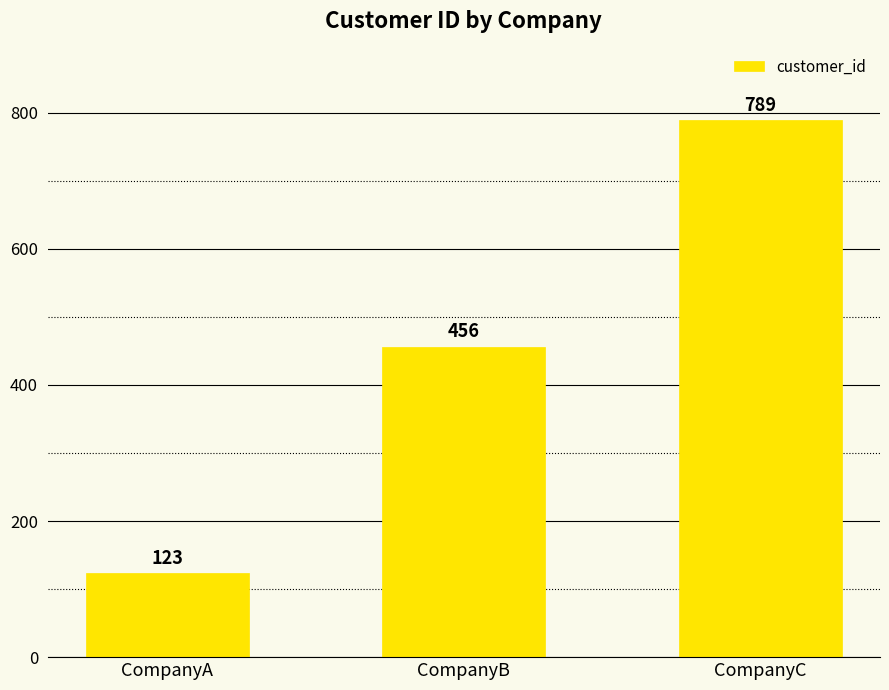

Count the values in the range 123 to 789.

3